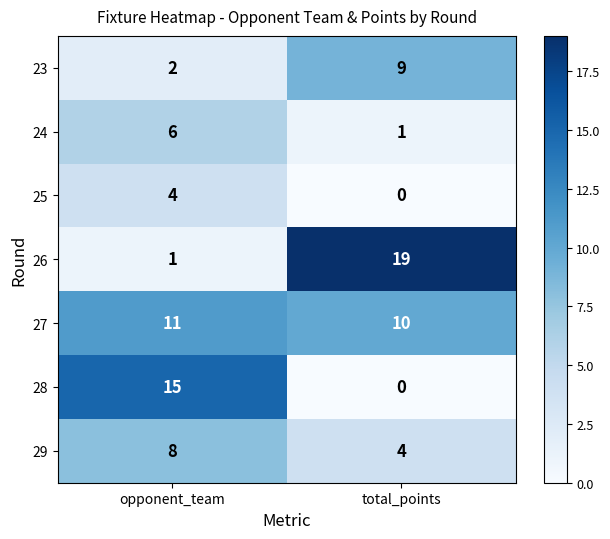

At which label is 24 closest to 3?

total_points